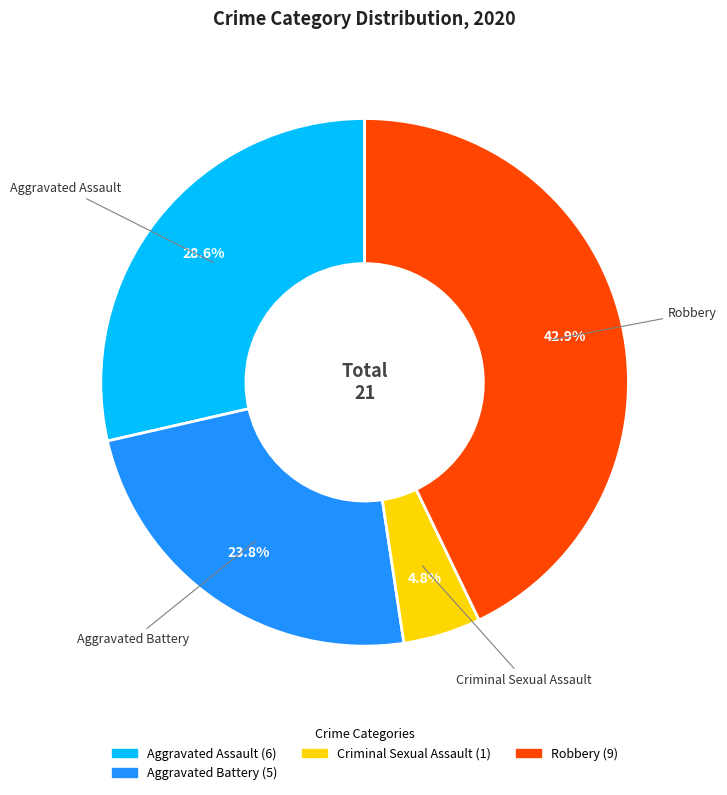

Is there a majority slice in this chart?

No